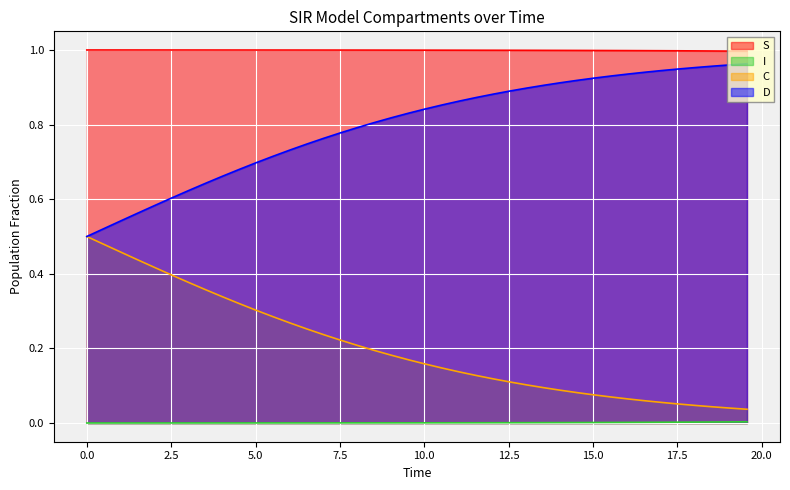

Which series has the largest total across all categories?

S